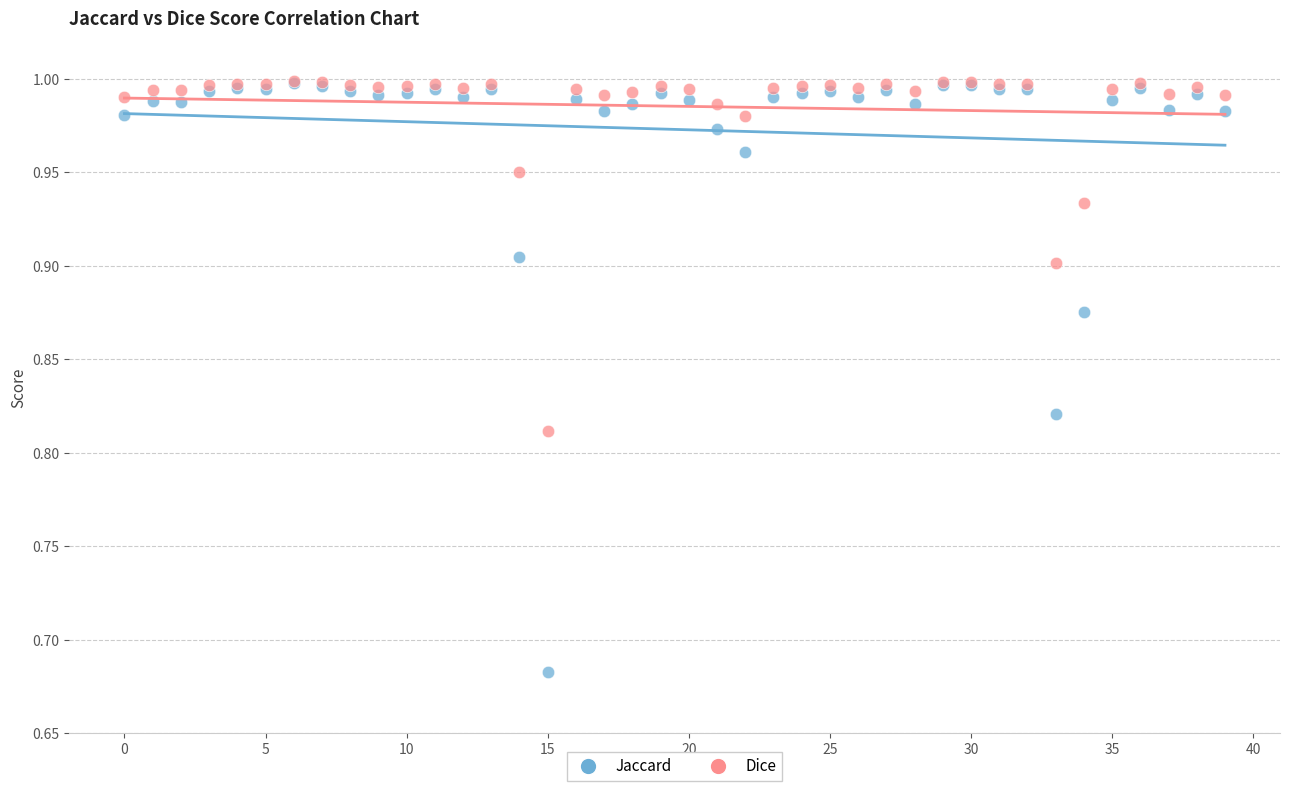

What are all the series names shown in the legend?

Jaccard, Dice